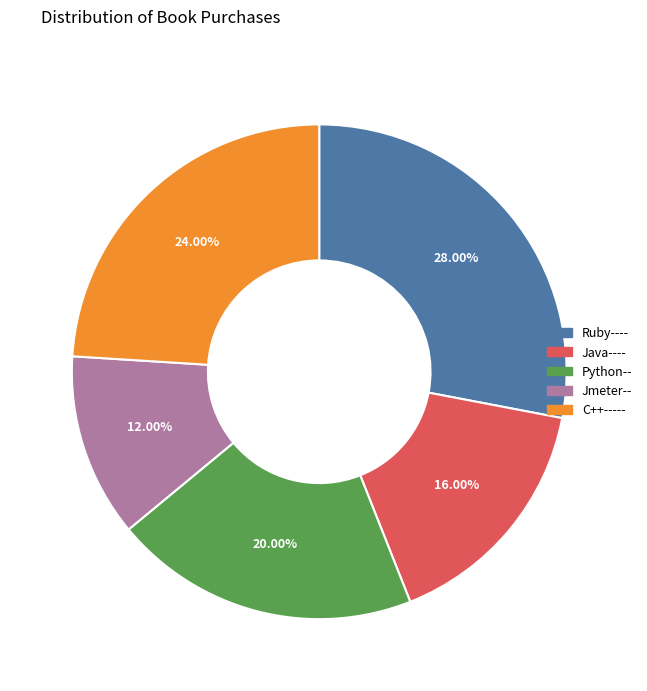

How many segments does this pie chart have?

5